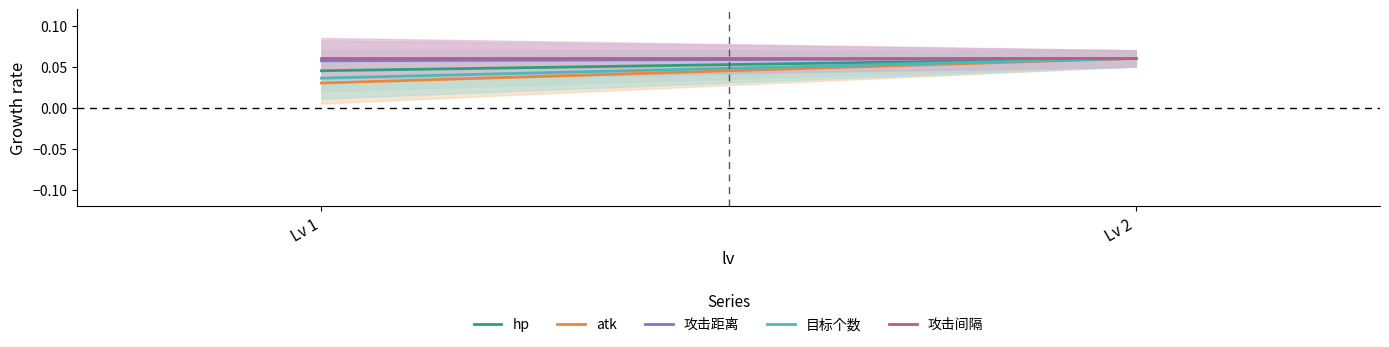

The value of 攻击距离 at Lv 1 is 0.1. True or false?

True